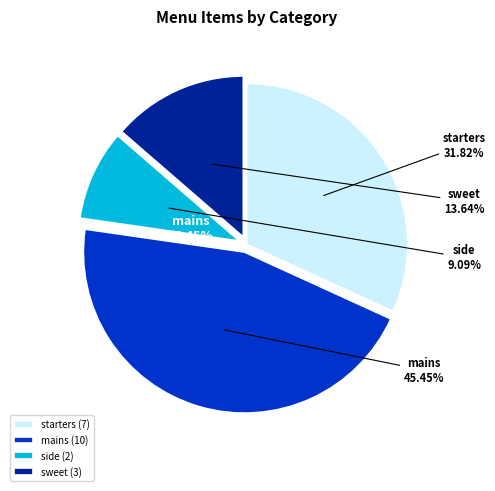

To the nearest percent, what percentage of the pie is mains?

45%